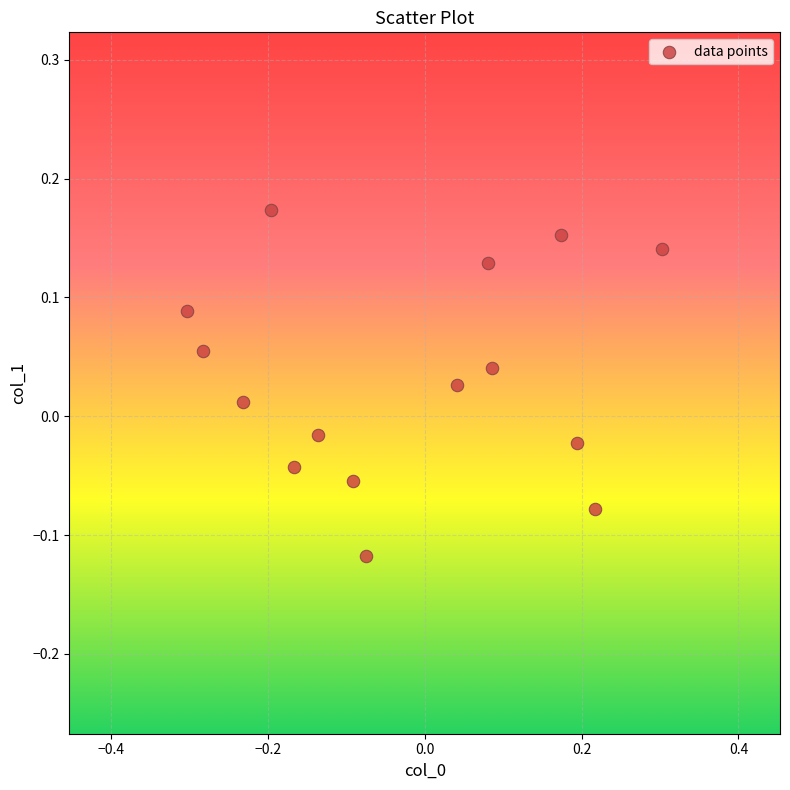

What is the range of Y values (max minus min)?

0.3